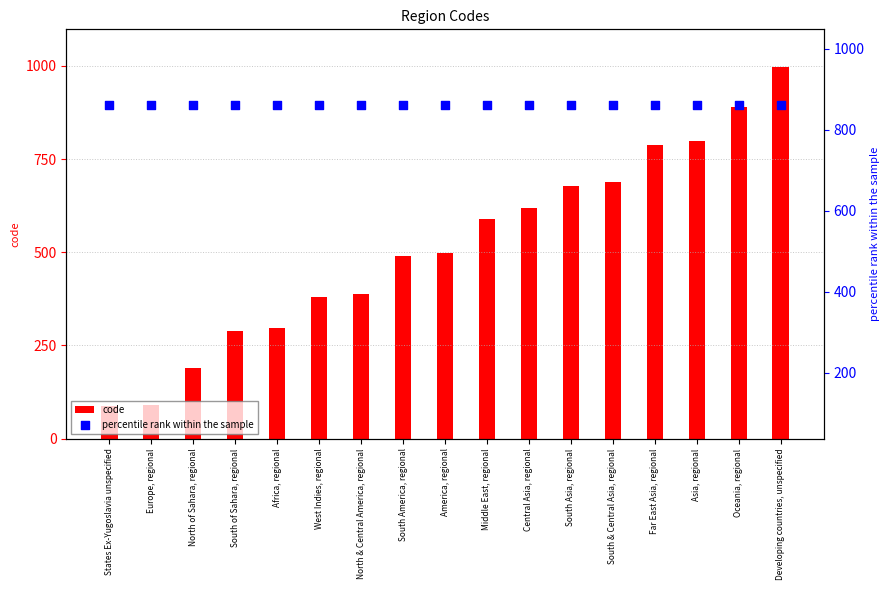

Which series has the largest total across all categories?

percentile rank within the sample